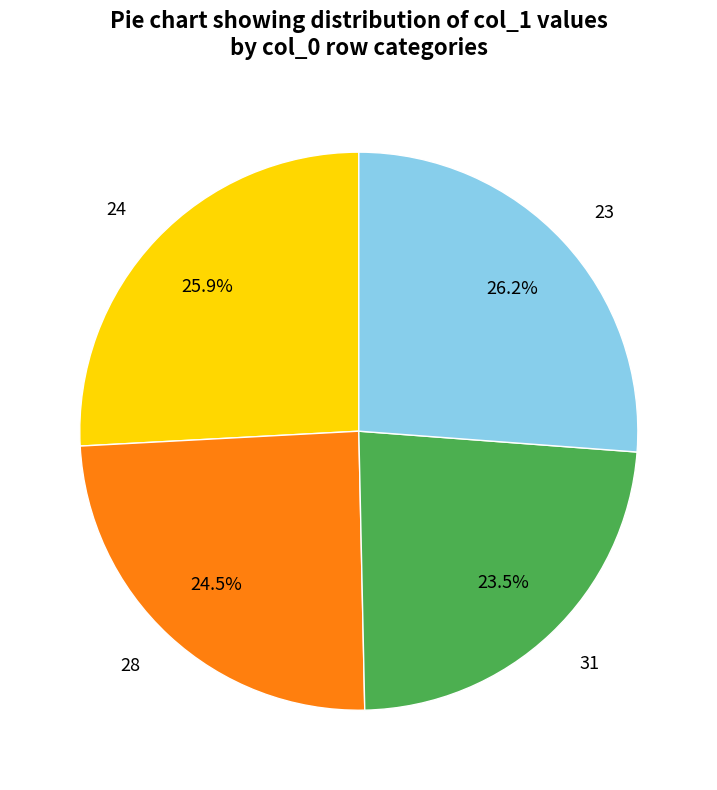

Is 28 the majority of the pie?

No